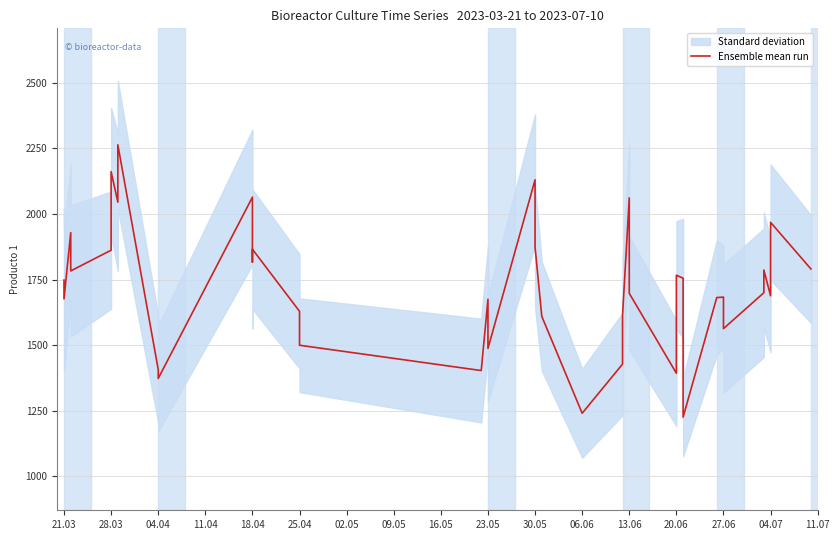

How many points are lower than both their immediate neighbors (excluding endpoints)?

12